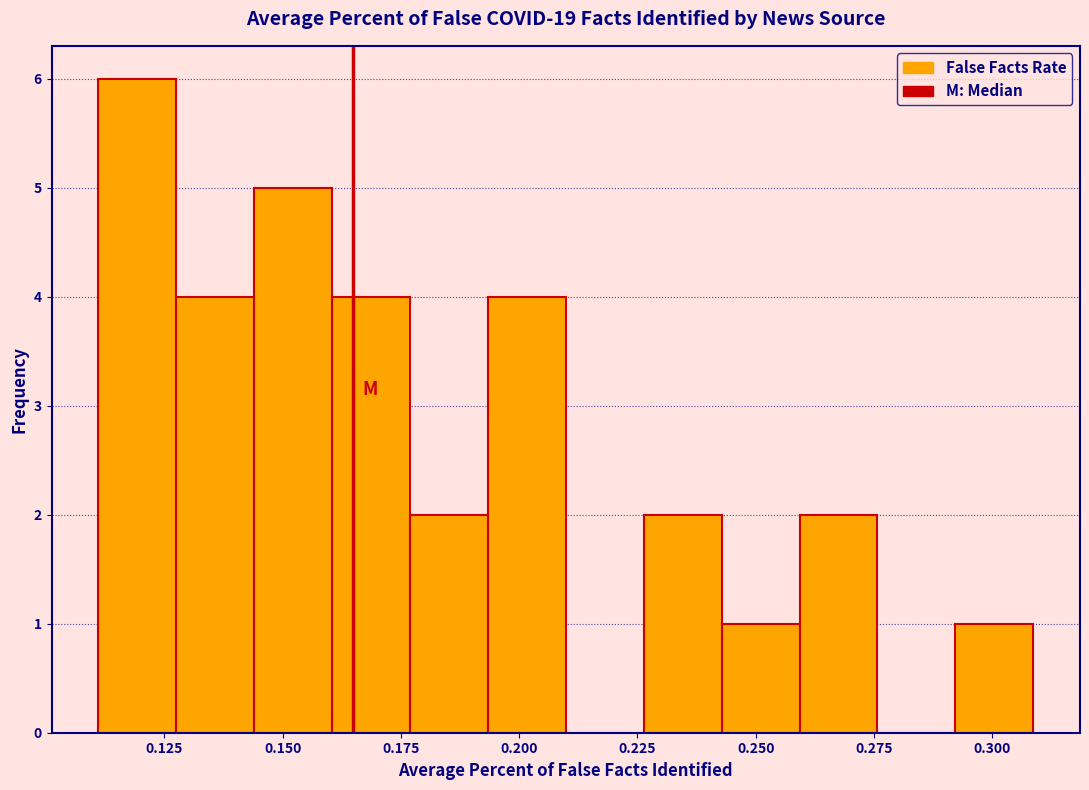

Around what value on the x-axis is the tallest bar? Give the approximate position of its centre, as read against the axis.

0.120